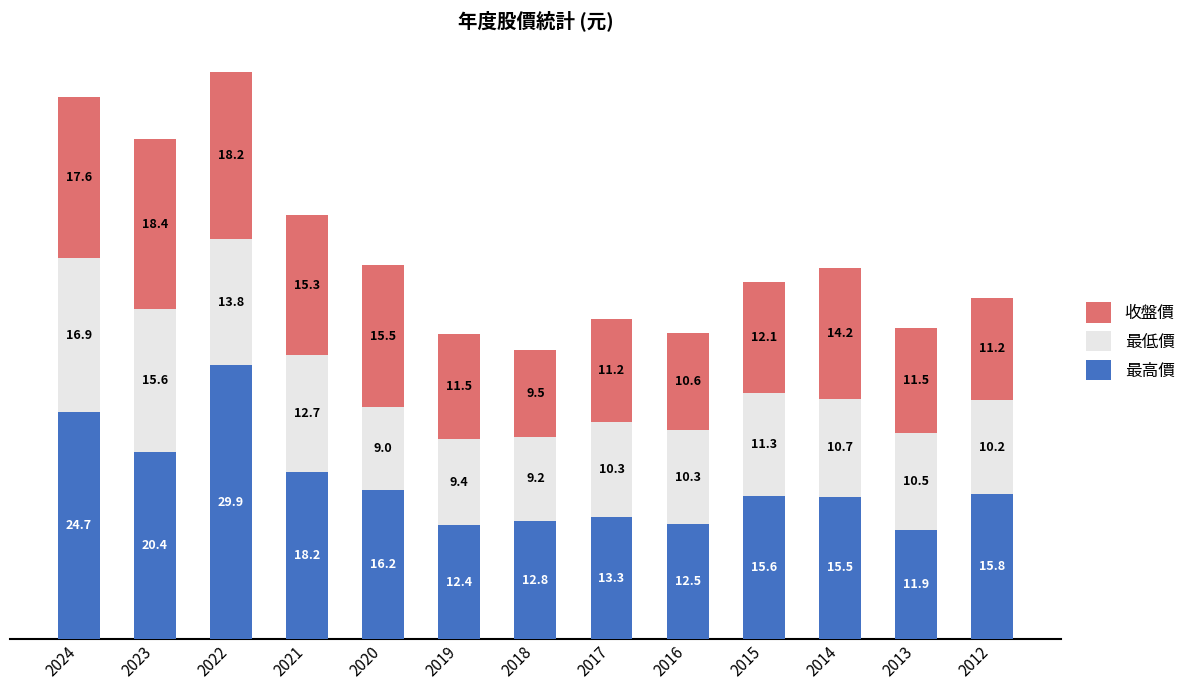

The value of 最高價 at 2024 is 15.3. True or false?

False